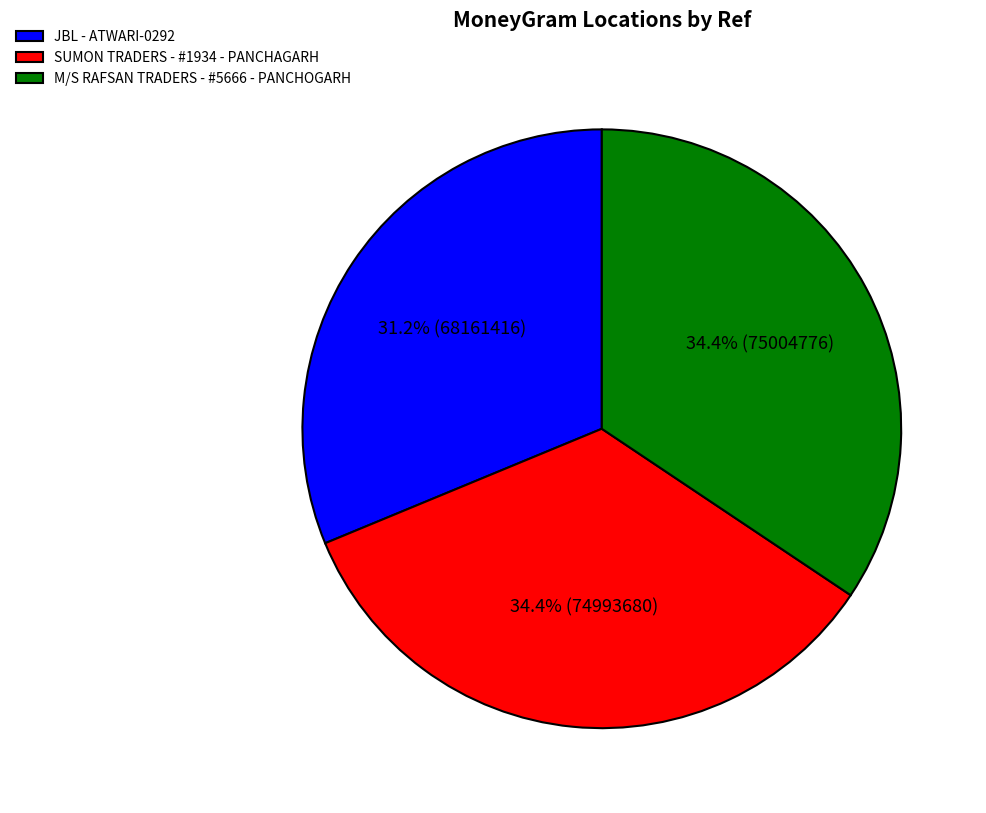

Is M/S RAFSAN TRADERS - #5666 - PANCHOGARH the majority of the pie?

No